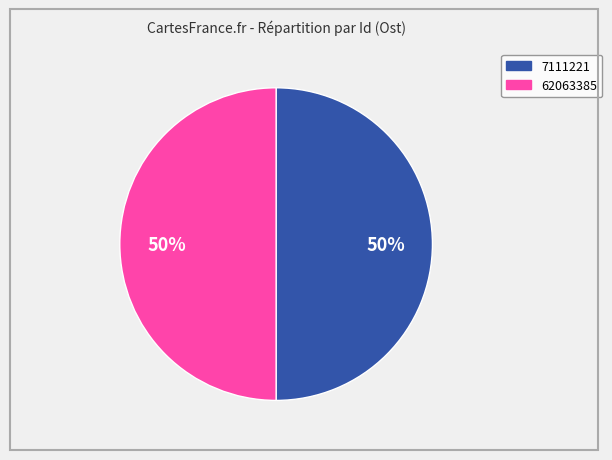

To the nearest percent, what percentage of the pie is 7111221?

50%